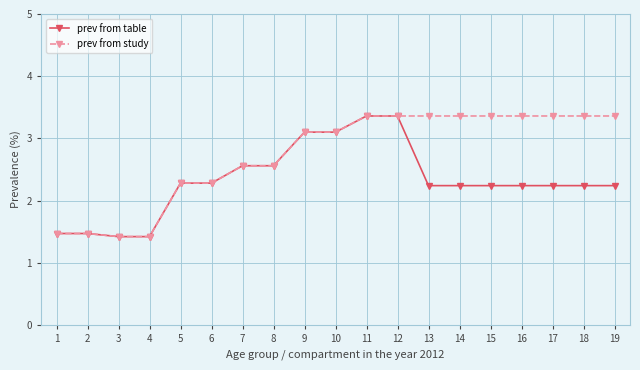

What is the sum of the prev from study values at 10 and 17?

6.5